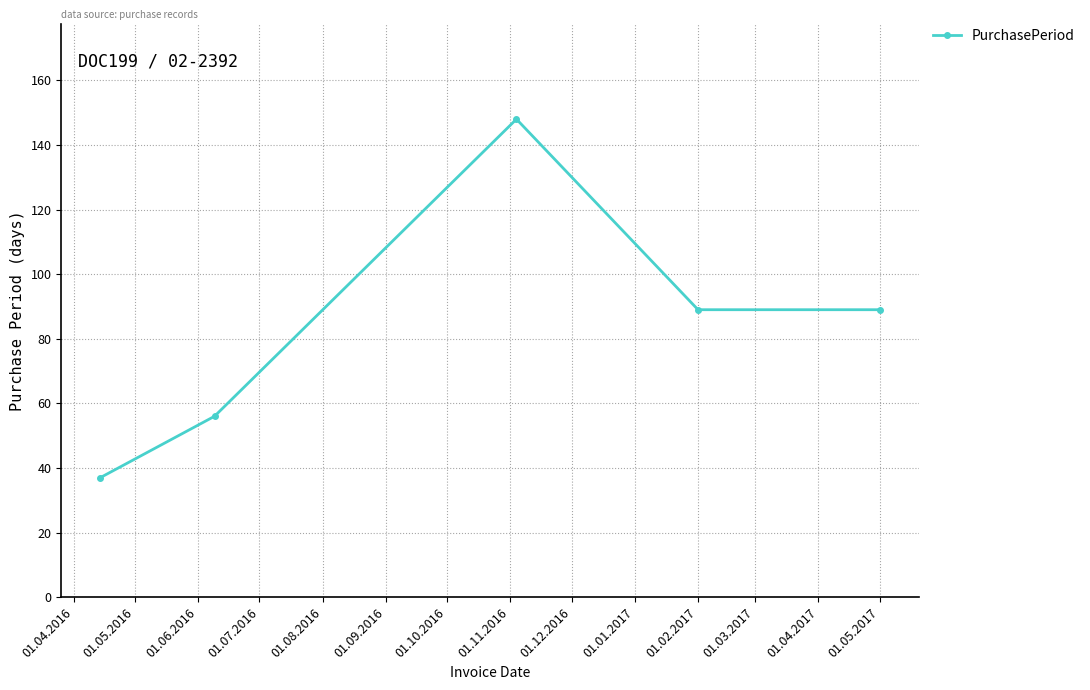

How many categories are shown in the chart?

5